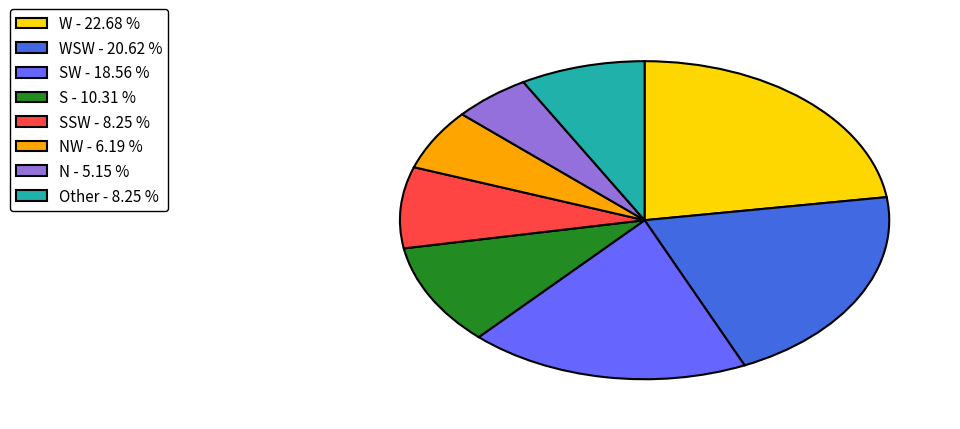

Is there any slice that represents more than half of the pie?

No